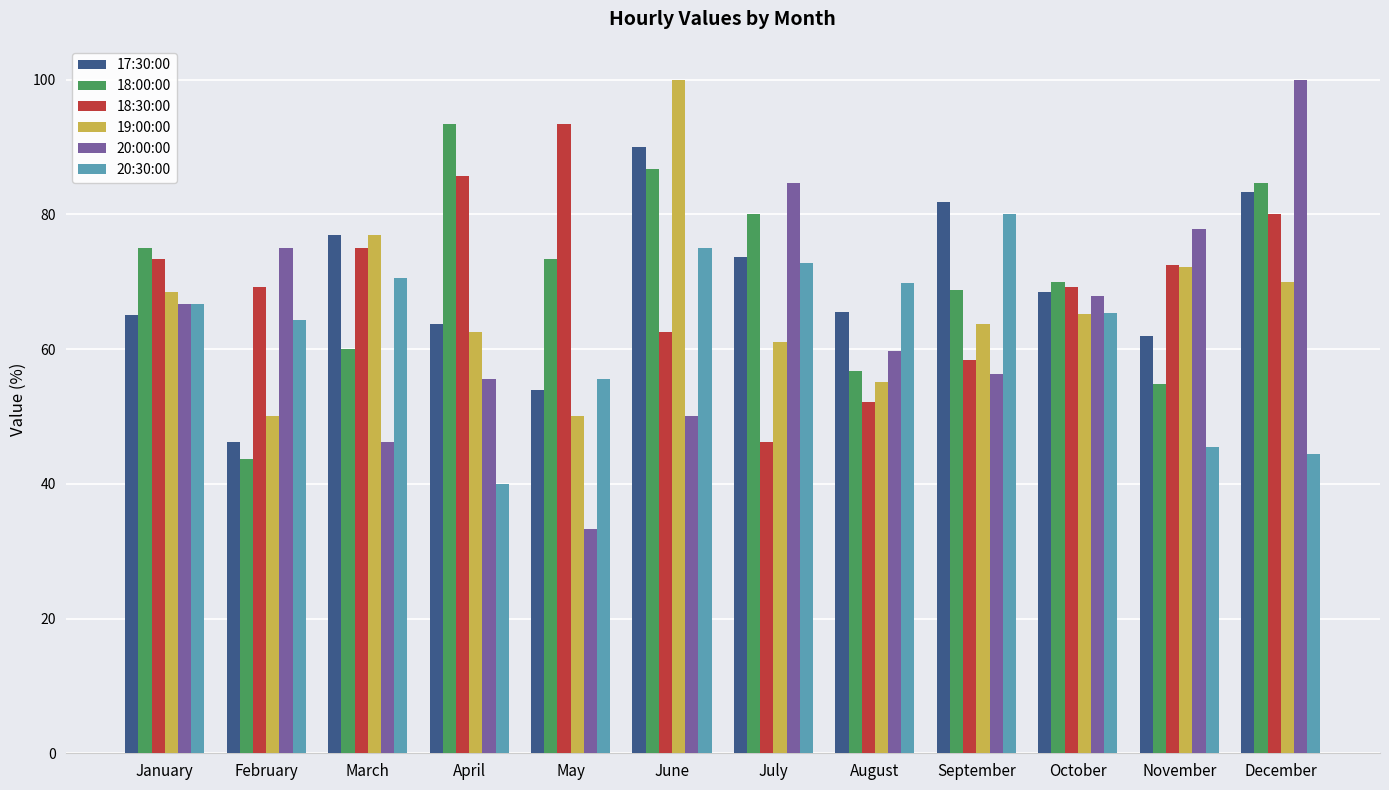

What is the difference between the maximum and minimum values in the 20:00:00 series?

66.7